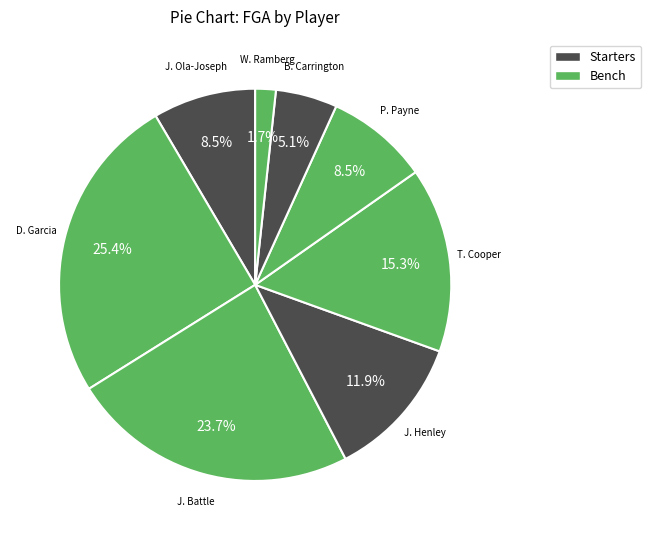

Which slice is the smallest?

W. Ramberg